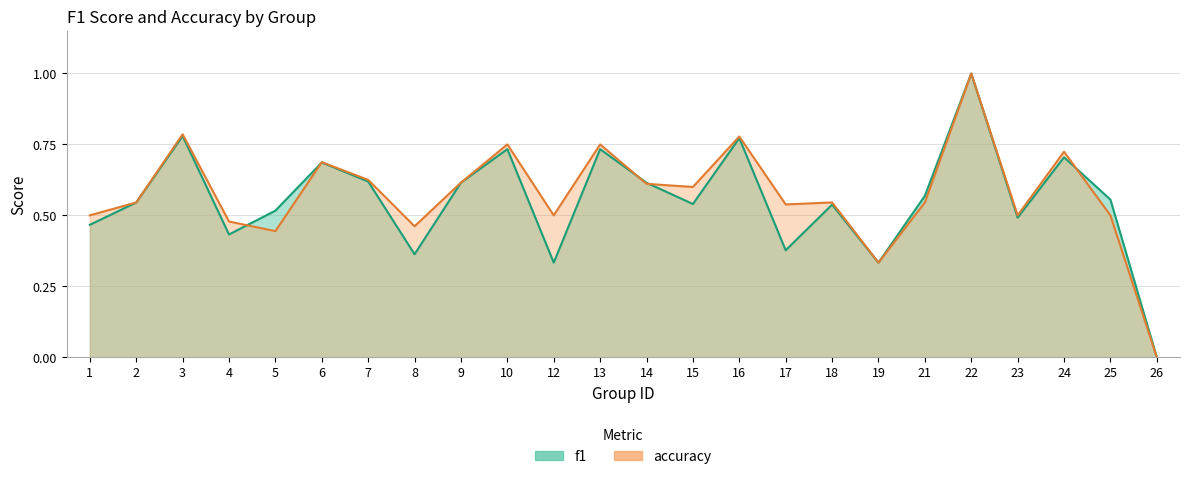

Rank the categories by accuracy value from highest to lowest.

22, 3, 16, 10, 13, 24, 6, 7, 9, 14, 15, 2, 18, 21, 17, 1, 12, 23, 25, 4, 8, 5, 19, 26